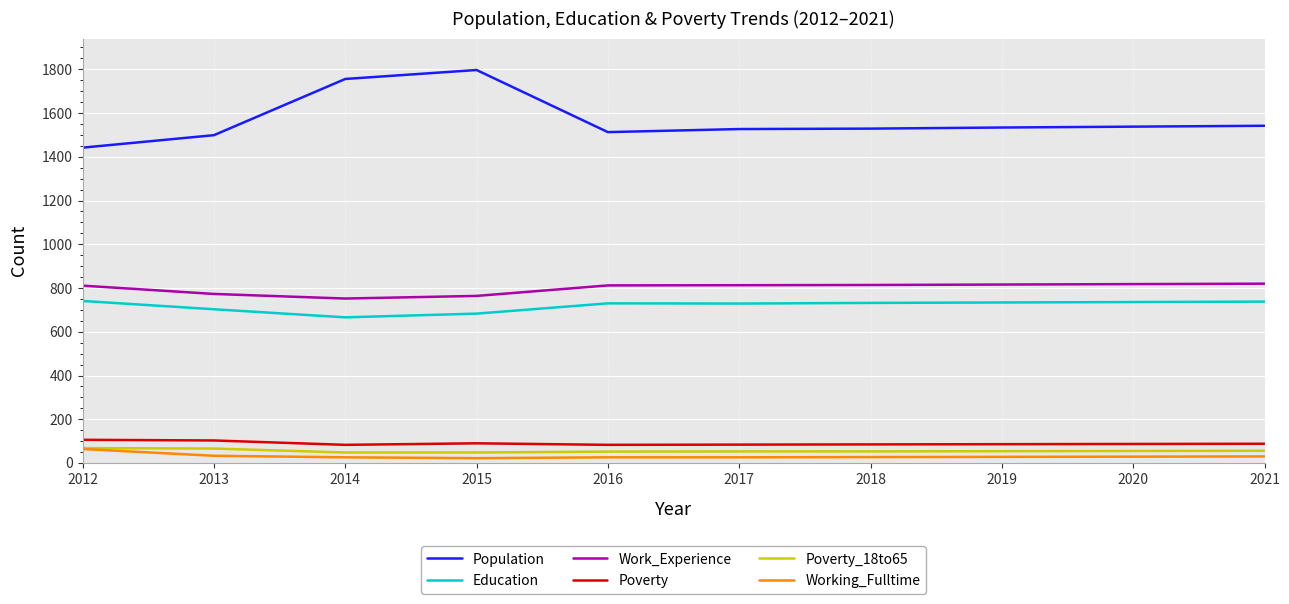

True or false: Work_Experience and Population intersect in this chart.

False